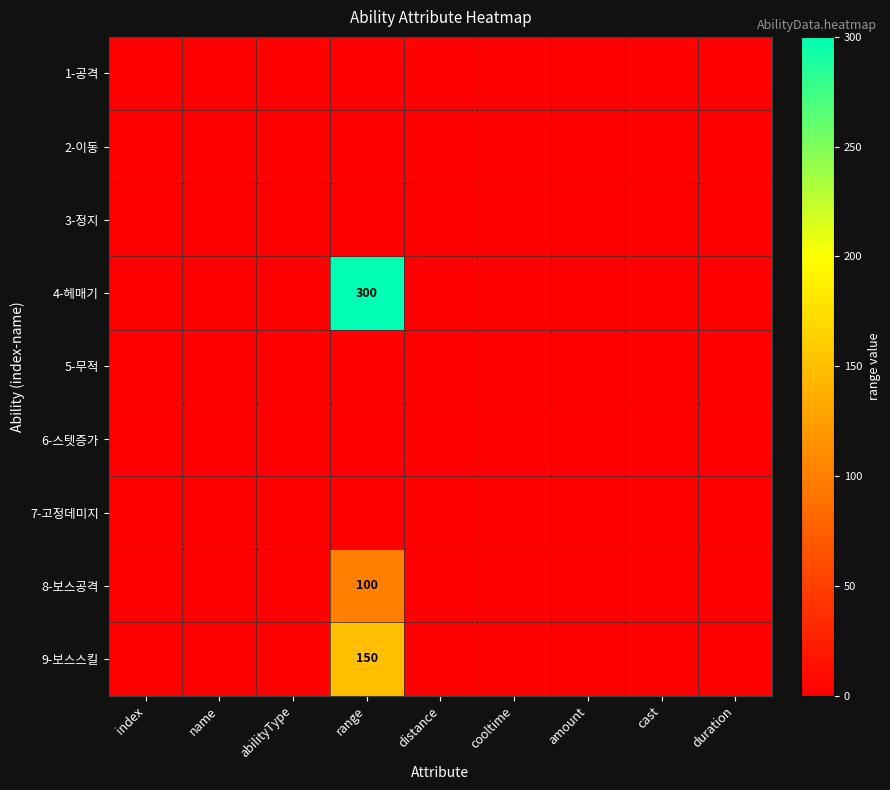

Is the value of 2-이동 at range greater than the value of 7-고정데미지 at range?

No